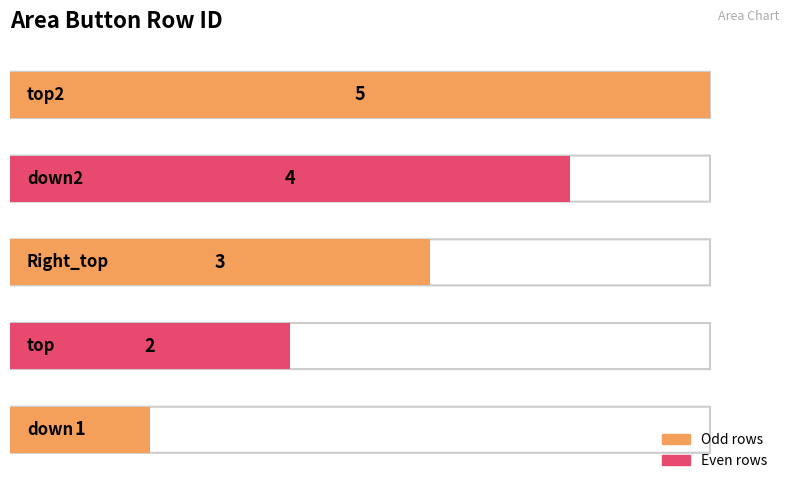

Count the number of data series in this chart.

1